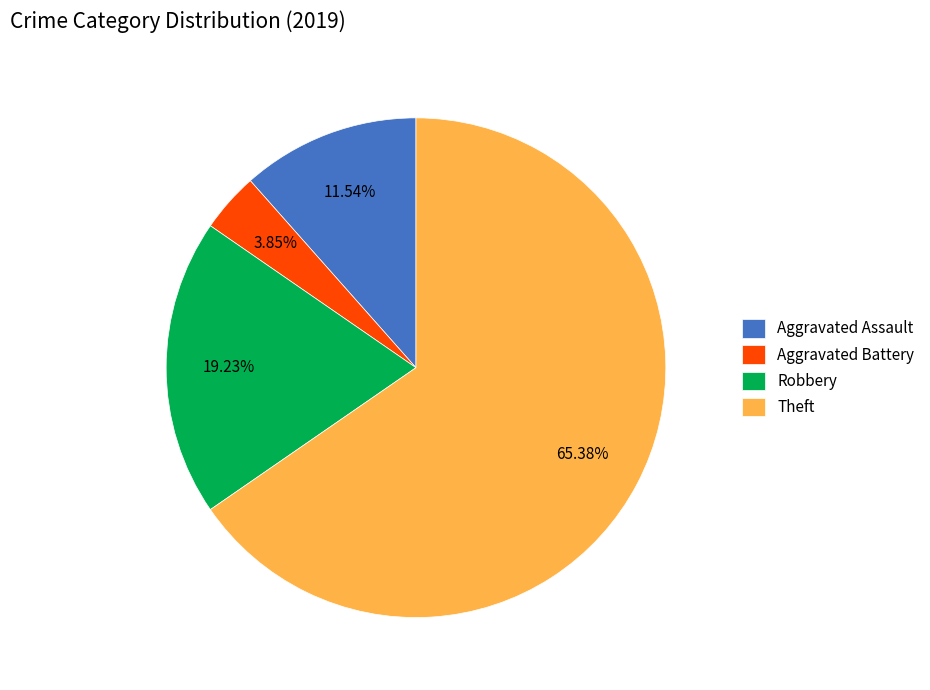

Approximately how many times larger is the value at Aggravated Assault compared to Aggravated Battery?

3.0